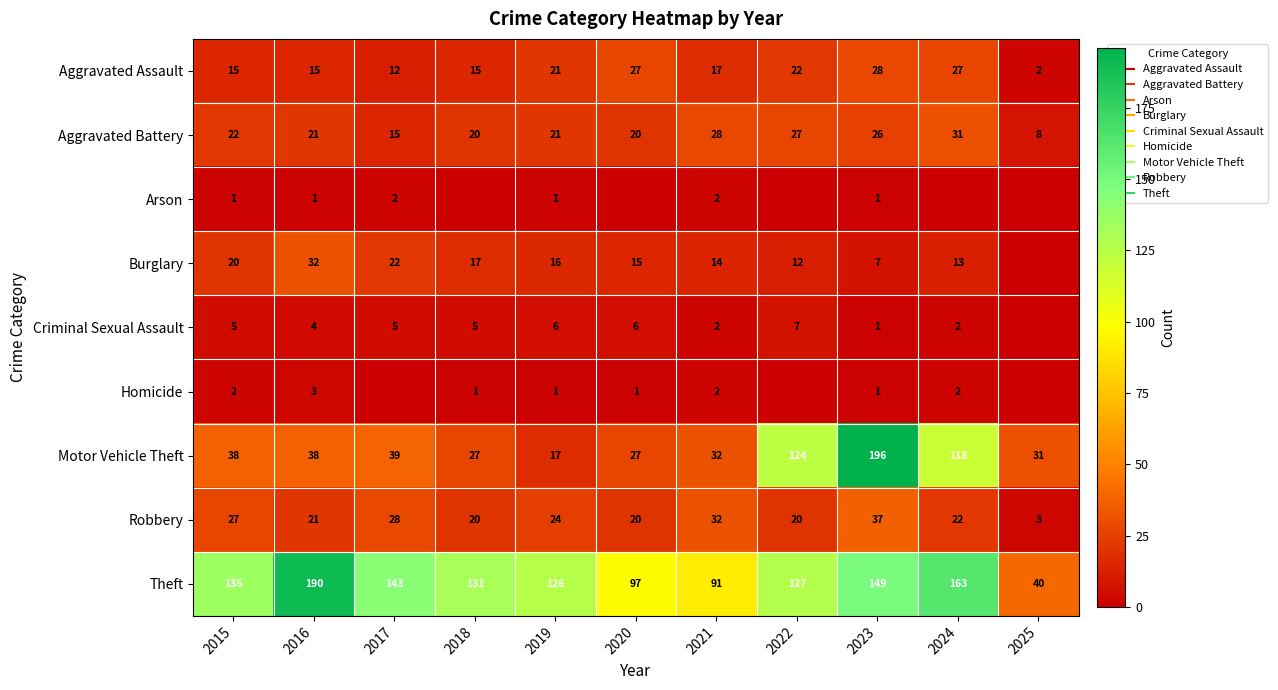

What is the difference between the Aggravated Assault values at 2025 and 2023?

26